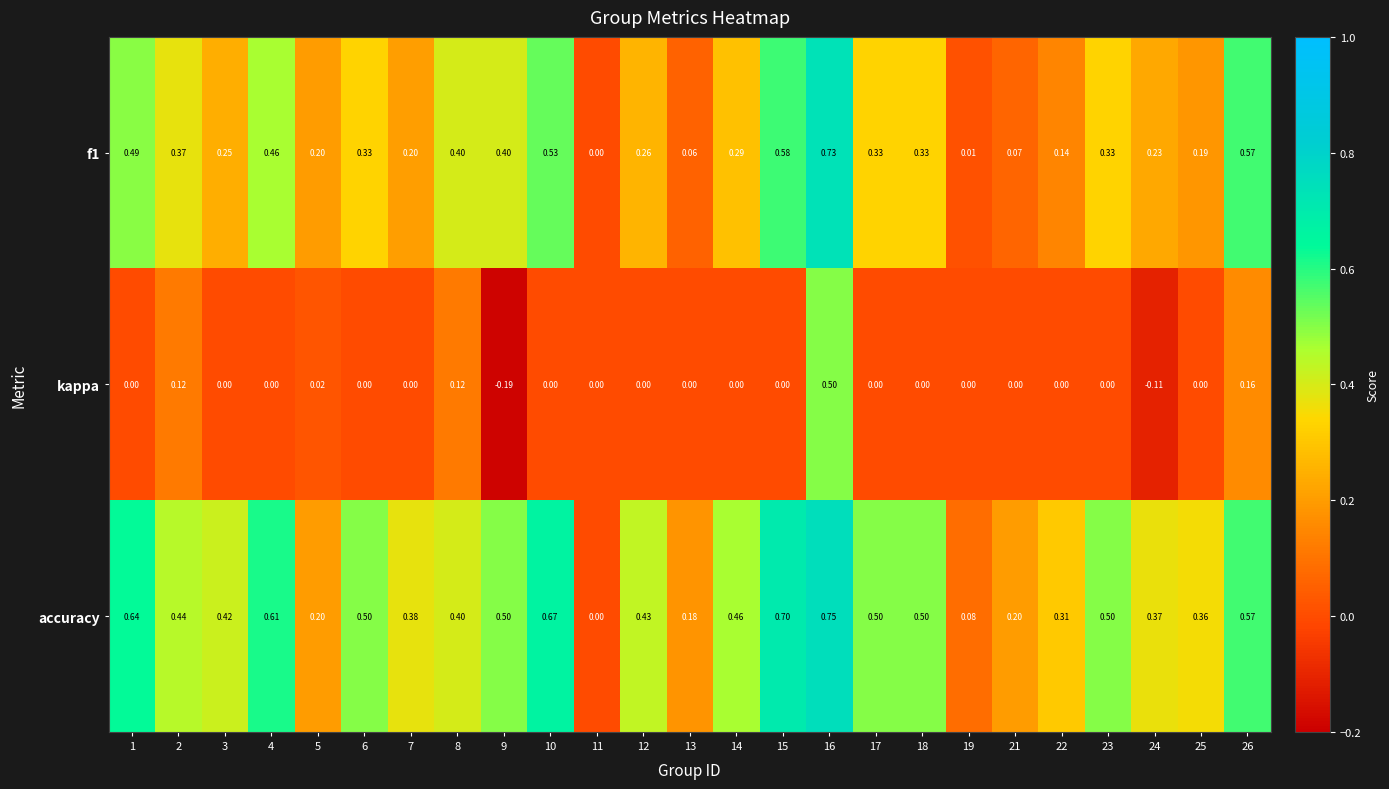

How many positive values does the f1 series have?

24